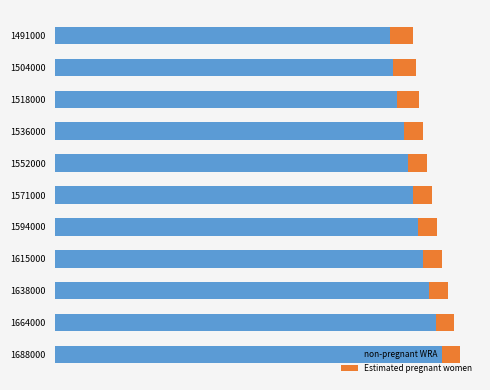

What are all the series names shown in the legend?

non-pregnant WRA, Estimated pregnant women